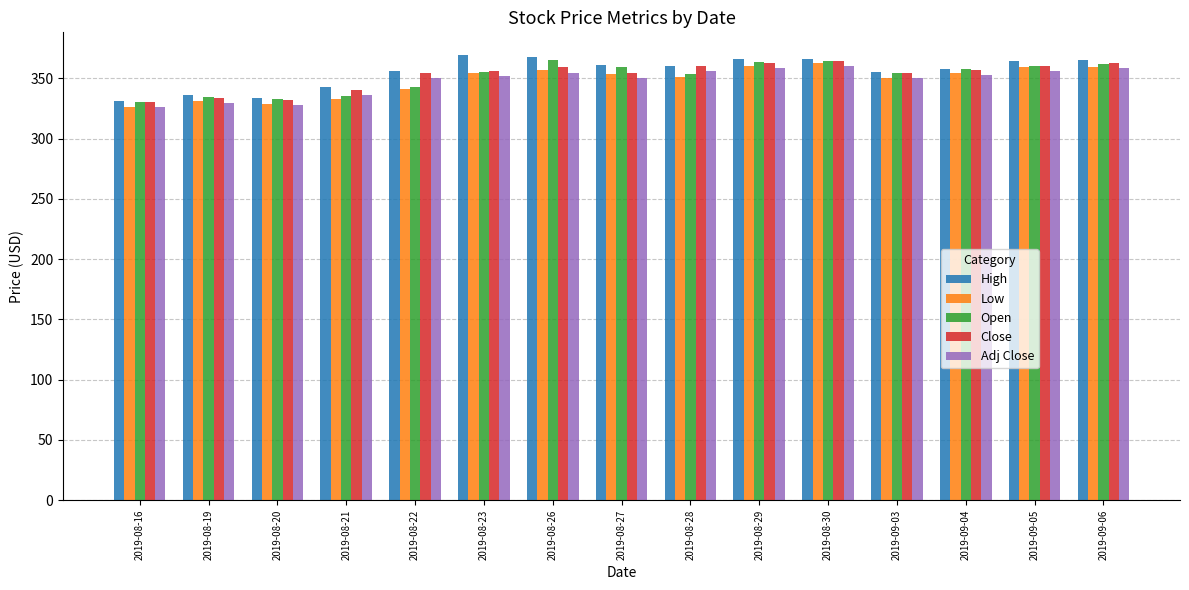

What is the difference between the maximum and minimum values in the Close series?

33.6